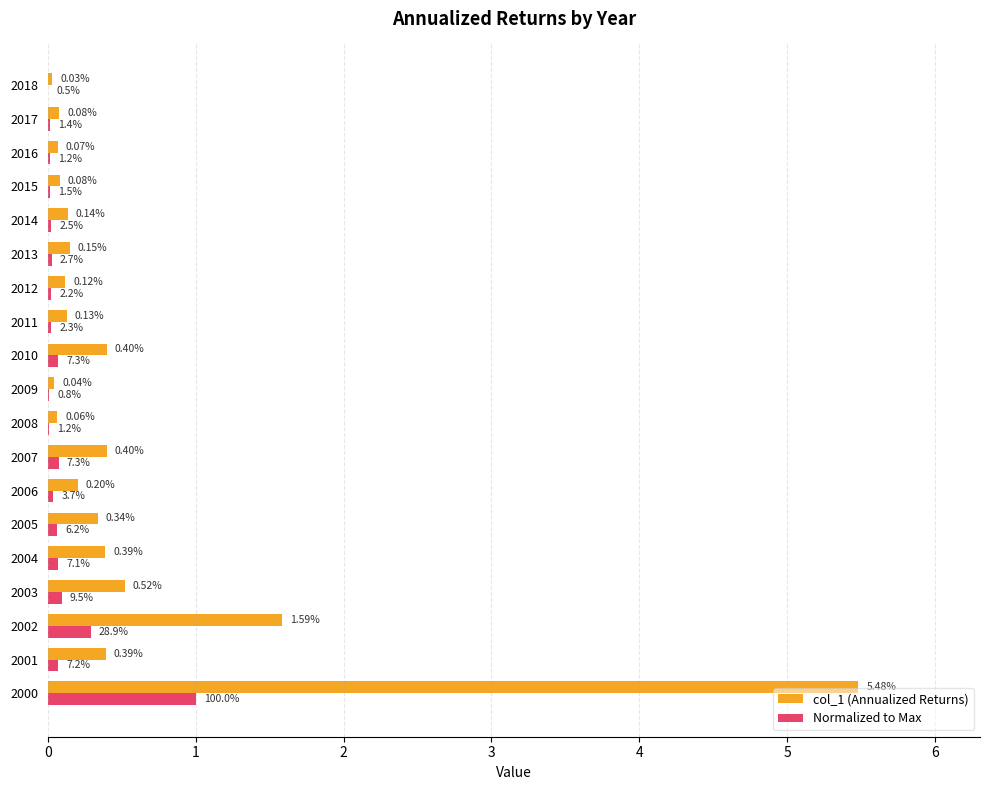

Which series changed the most between 2001 and 2012?

col_1 (Annualized Returns)